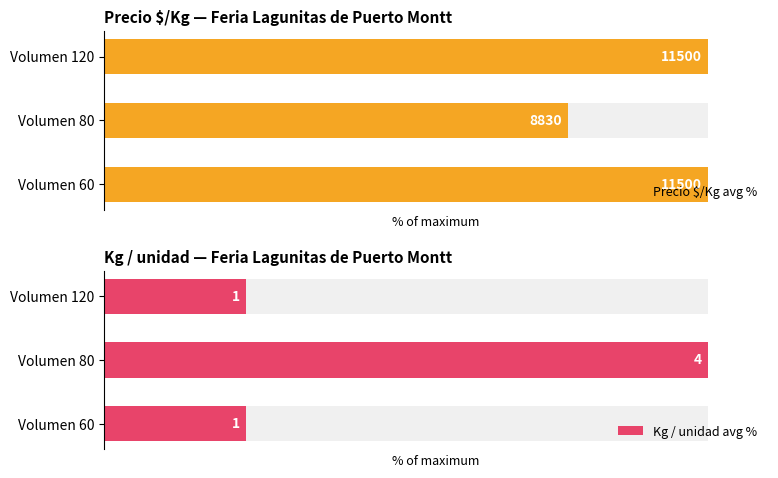

What is the sum of the Kg / unidad avg % values at Volumen 60 and Volumen 120?

47.1